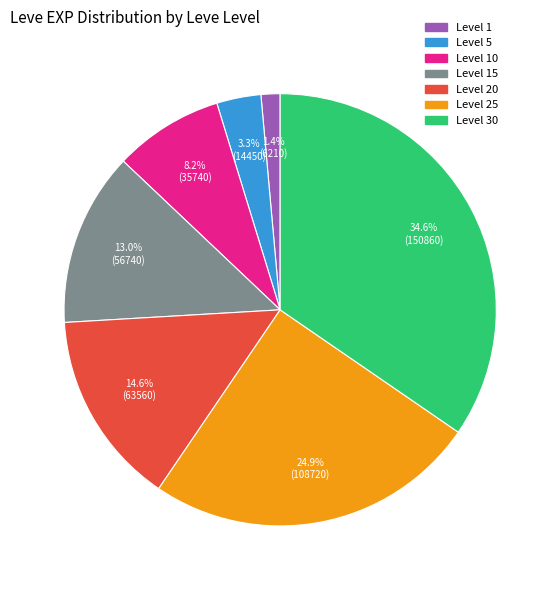

Is there a majority slice in this chart?

No